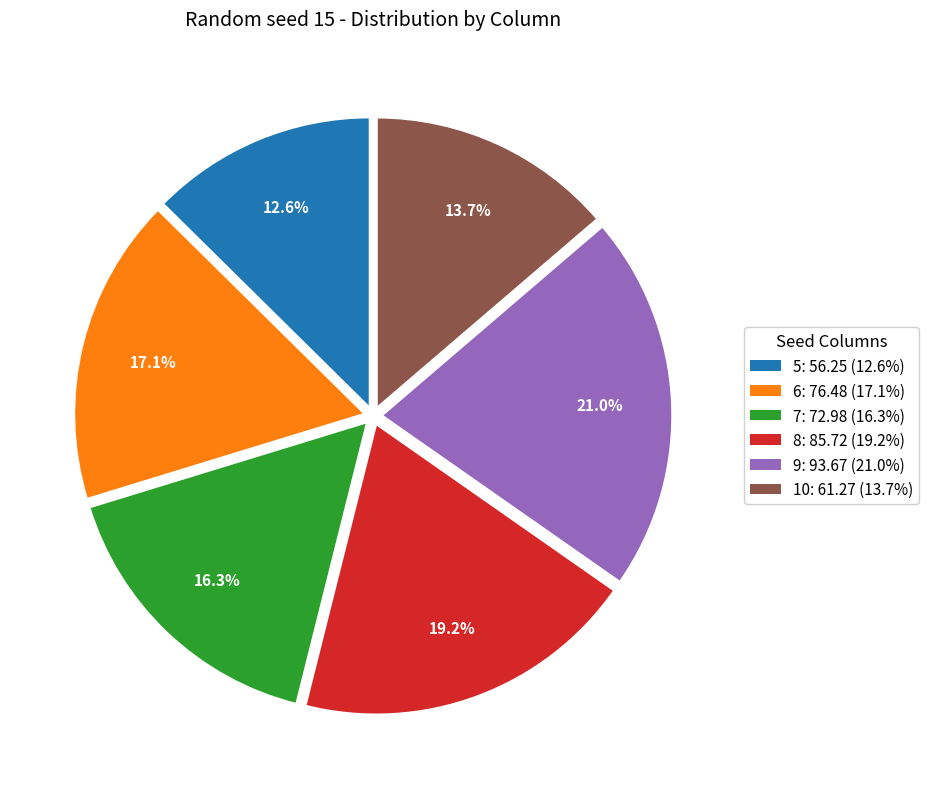

Is 7 the majority of the pie?

No